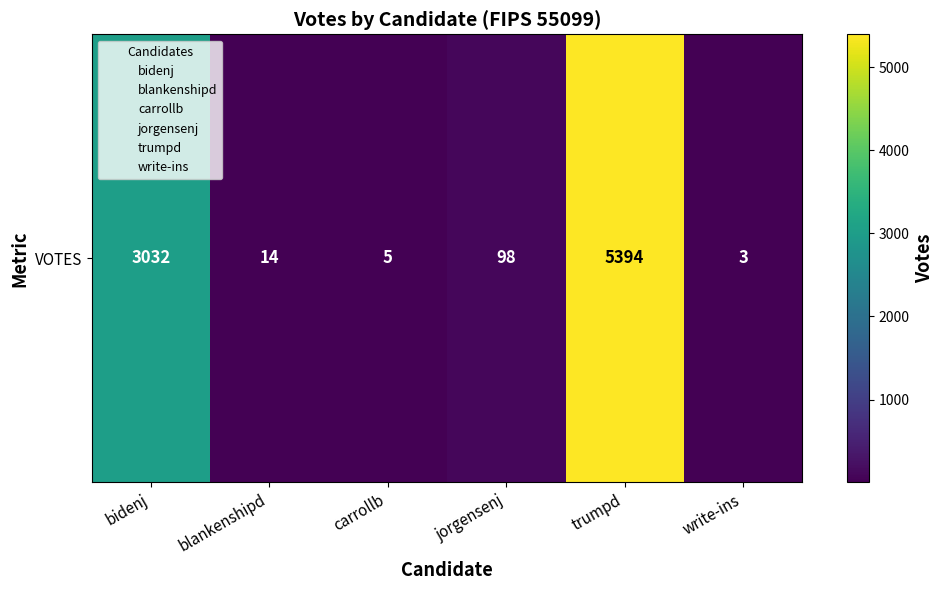

Which has a higher value, bidenj or jorgensenj?

bidenj